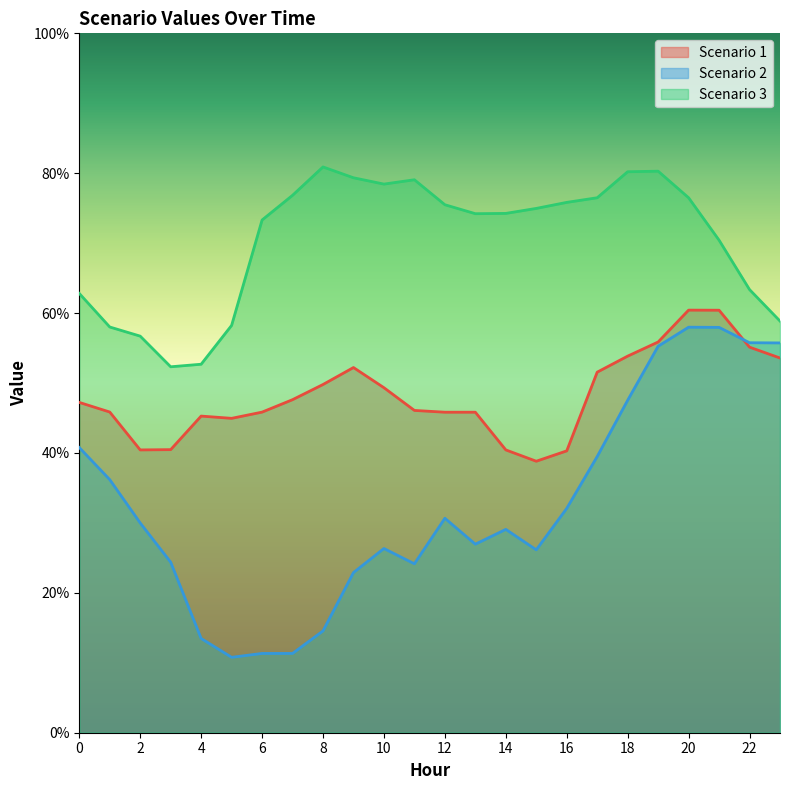

How many interior local peaks does the Scenario 1 series have?

3